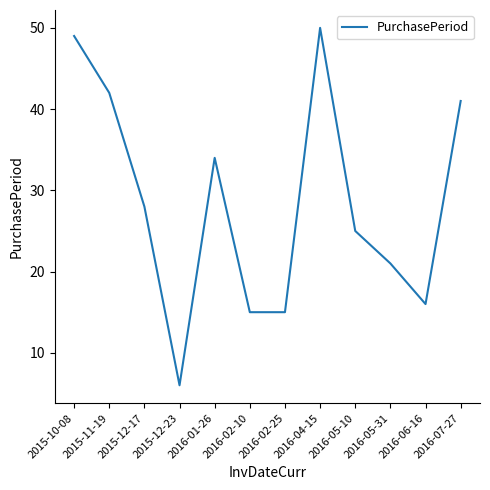

Which has a higher value, 2015-10-08 or 2016-05-31?

2015-10-08